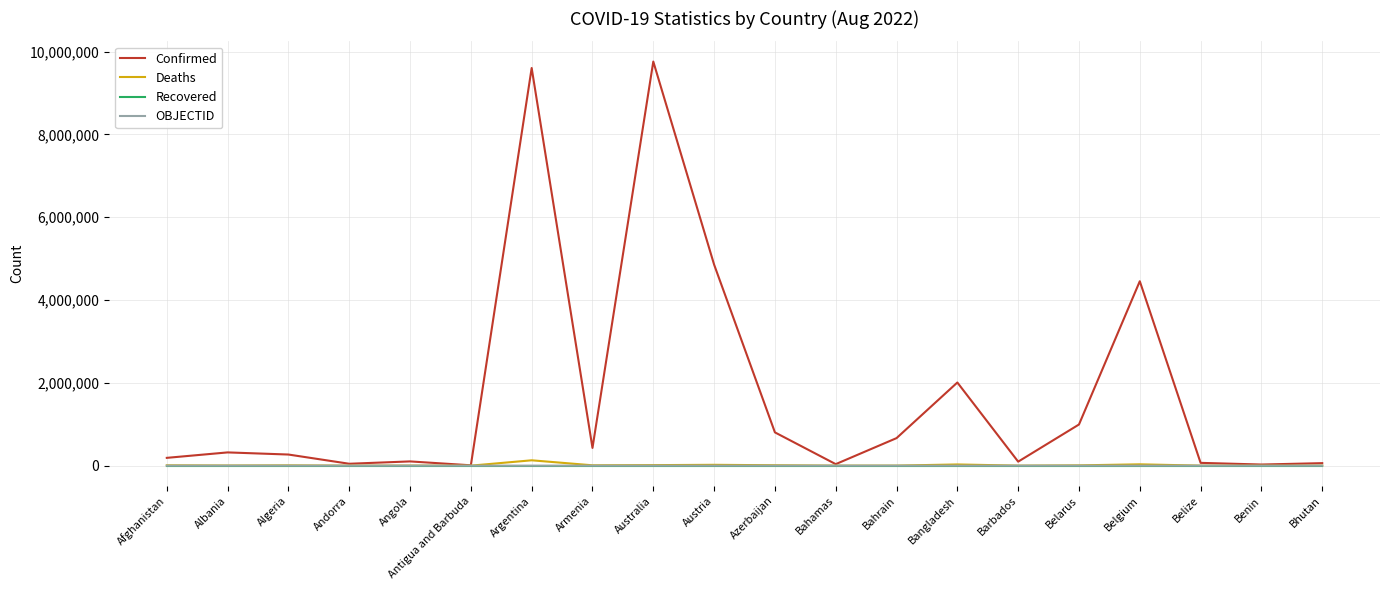

What is the maximum value shown in the chart?

9758642